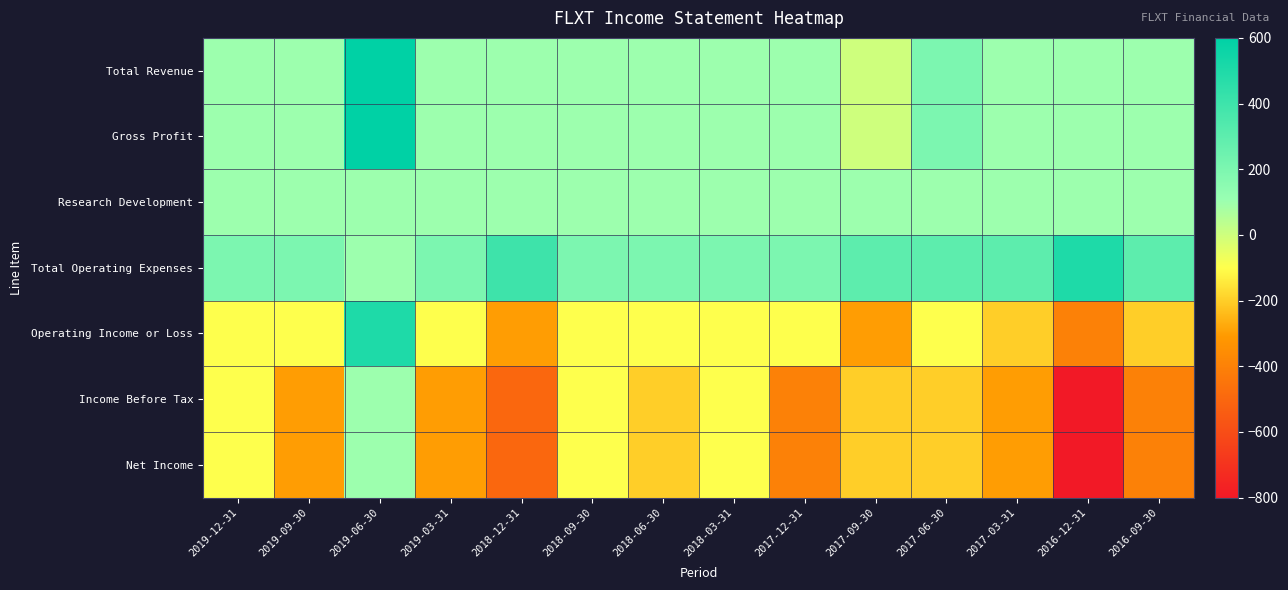

At which category does the chart reach its peak across all series?

2019-06-30